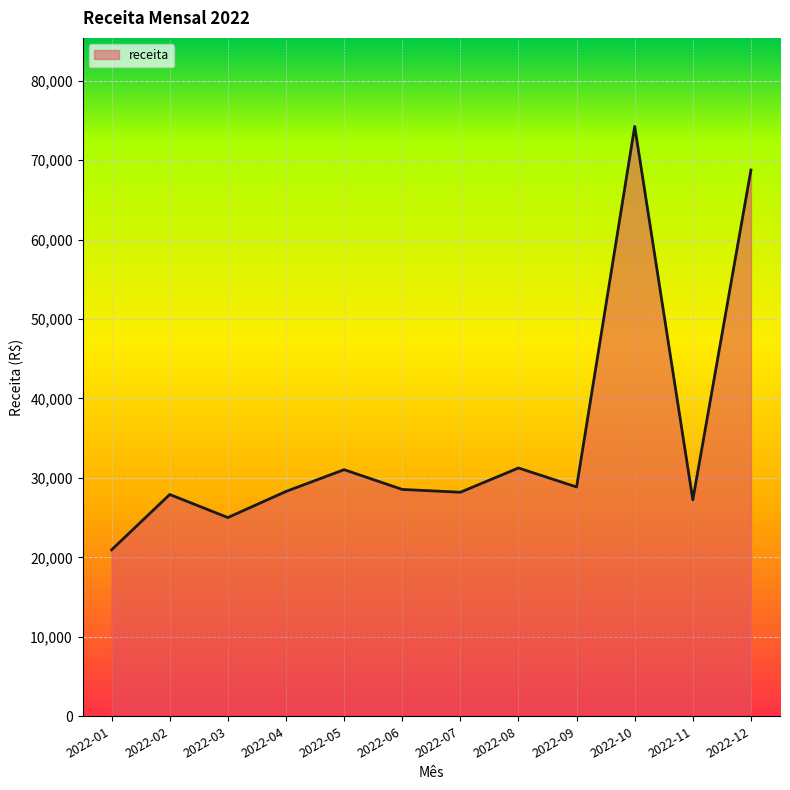

What is the approximate value at 2022-02?

27916.3